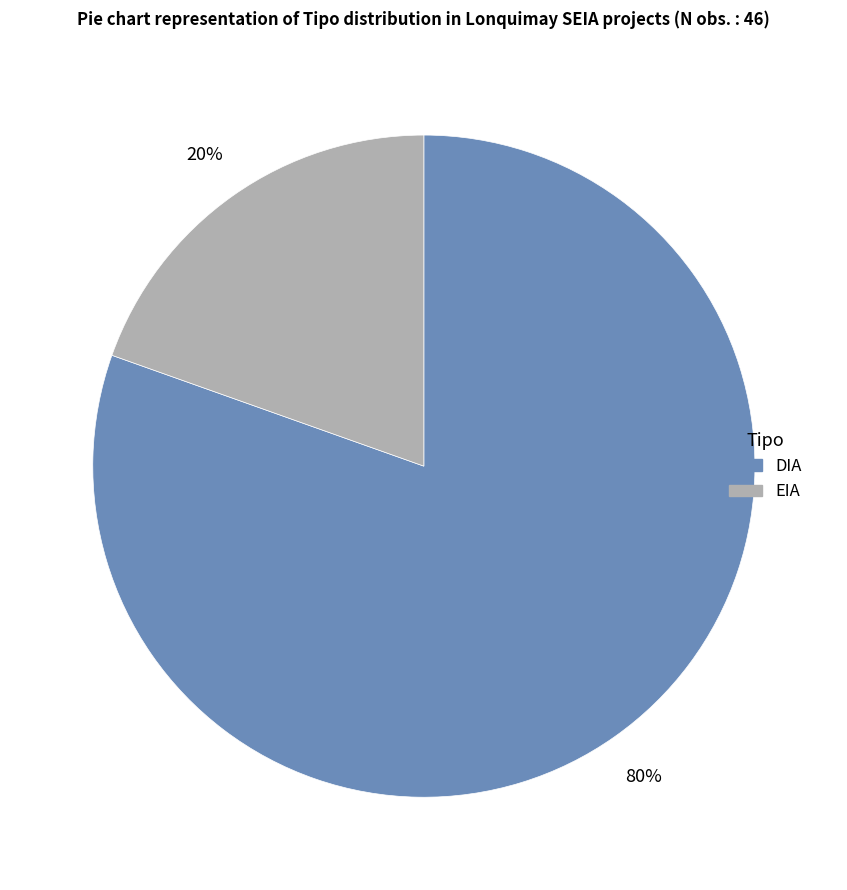

What percentage is the DIA slice, to the nearest percent?

80%